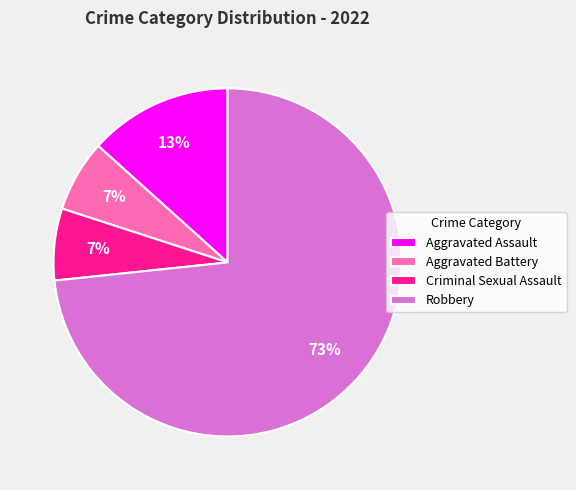

Approximately how many times larger is the value at Aggravated Battery compared to Aggravated Assault?

0.5